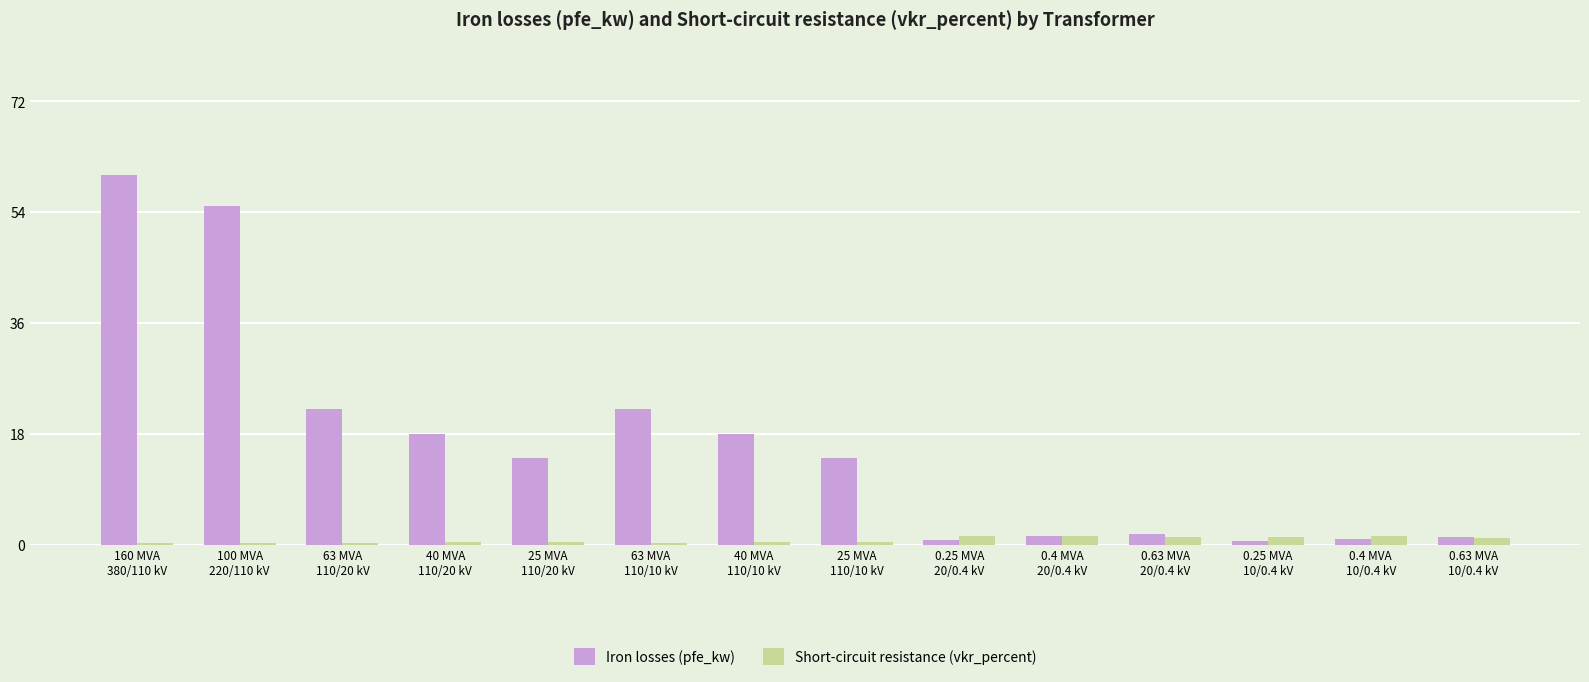

List the series in order of their overall mean, highest first.

Iron losses (pfe_kw), Short-circuit resistance (vkr_percent)